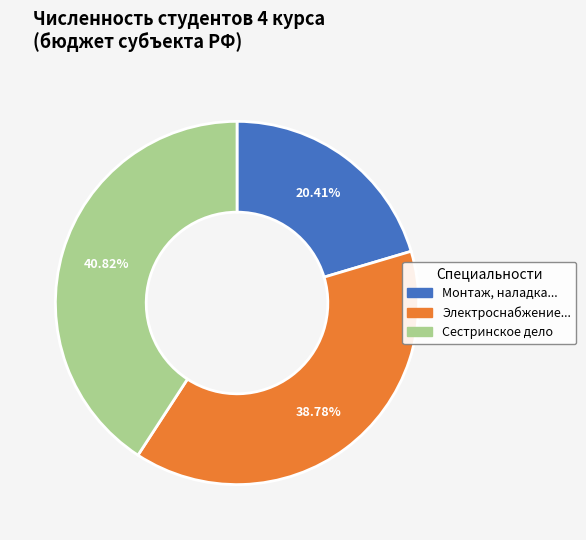

Does any single category account for the majority?

No